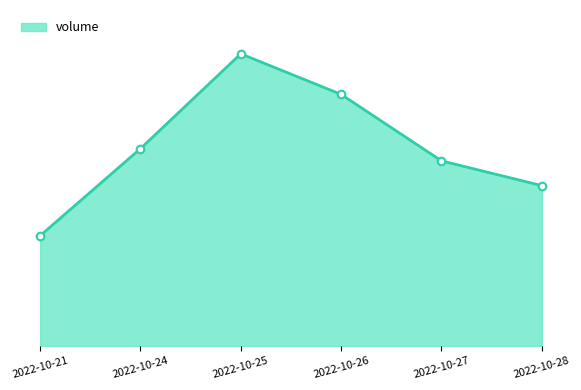

Which has a higher value, 2022-10-28 or 2022-10-27?

2022-10-27